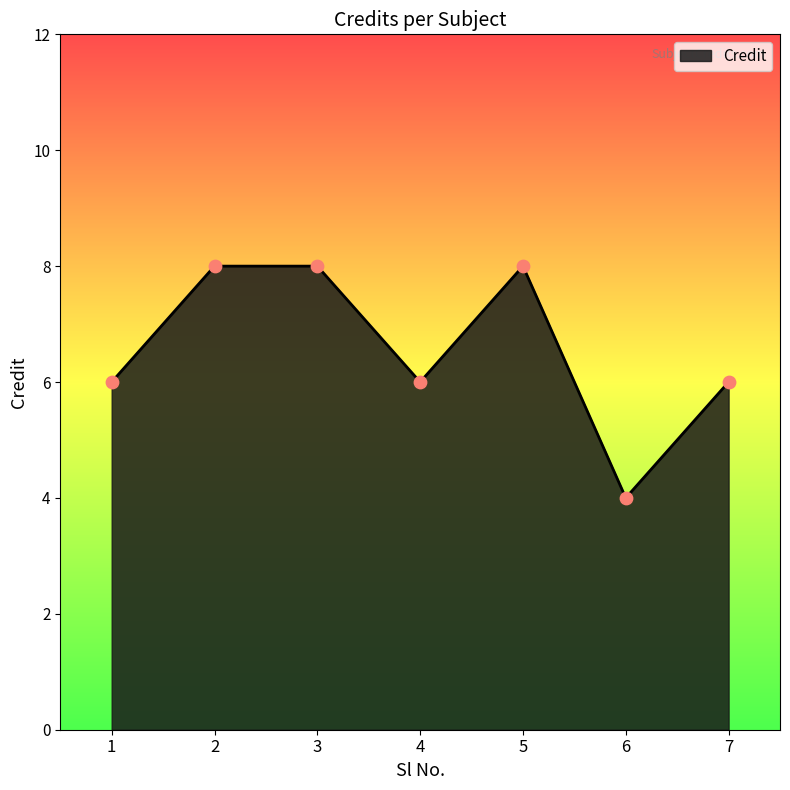

Approximately how many times larger is the value at 1 compared to 4?

1.0